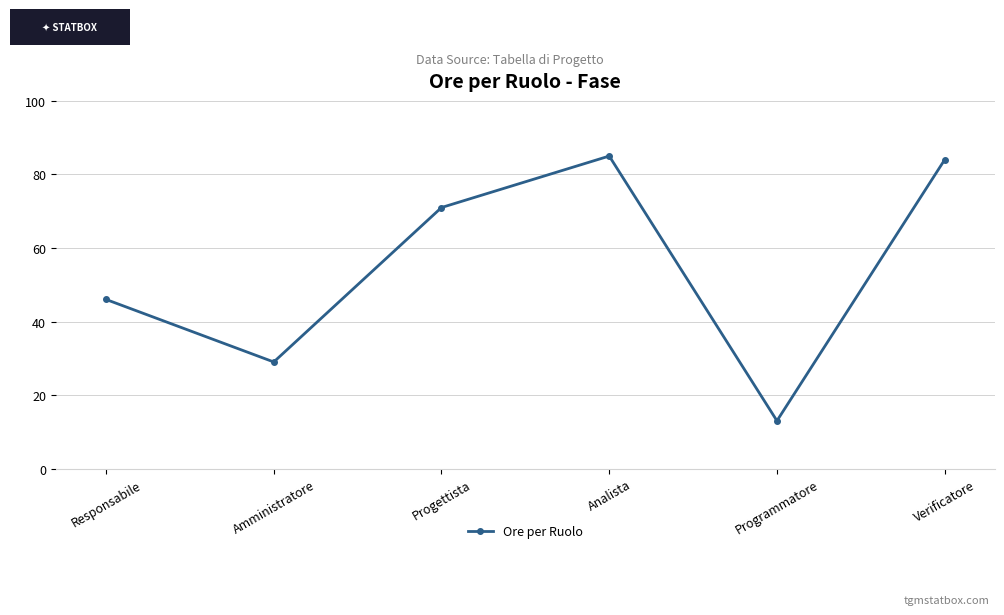

The value at Programmatore is 13. True or false?

True